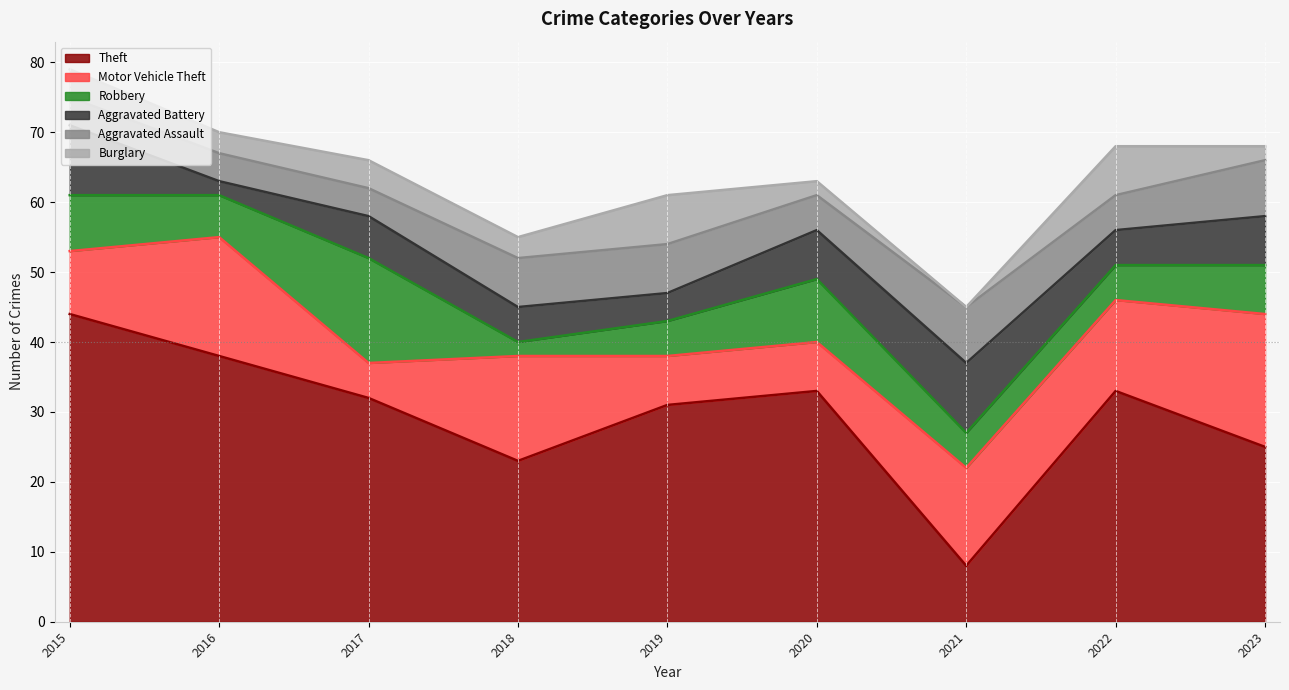

What is the difference between the highest and lowest values at 2020?

31